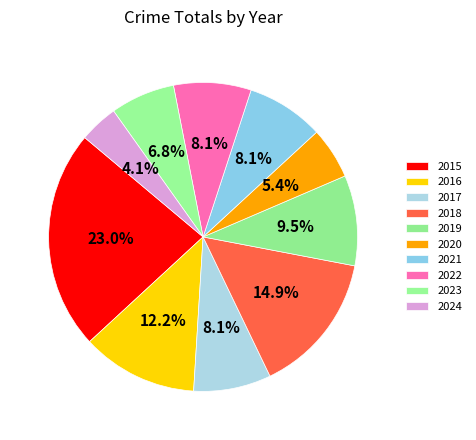

Which category has the biggest portion of the pie?

2015